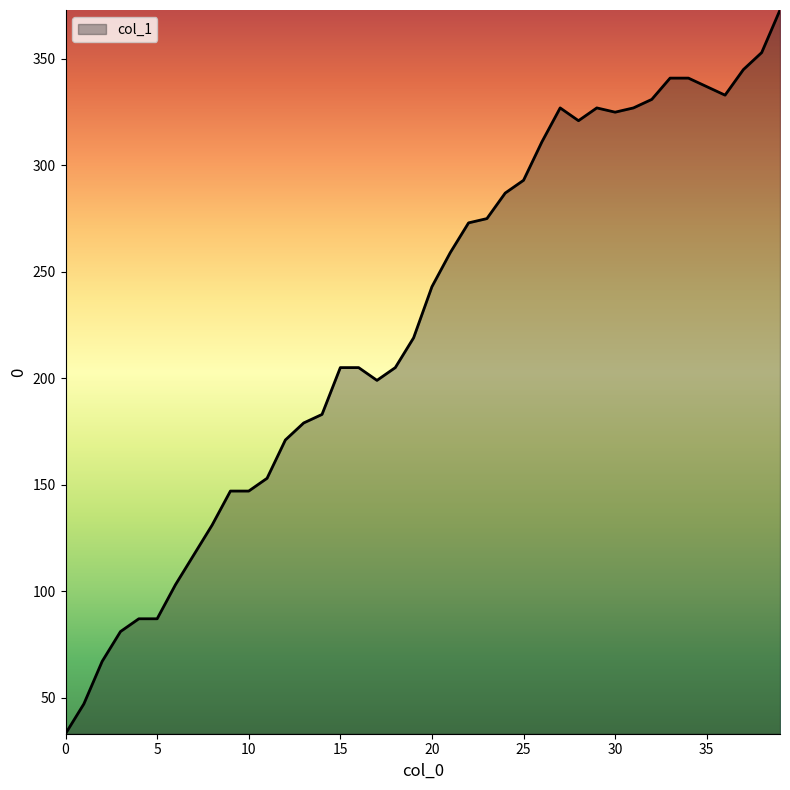

What is the difference between the maximum and minimum values?

340